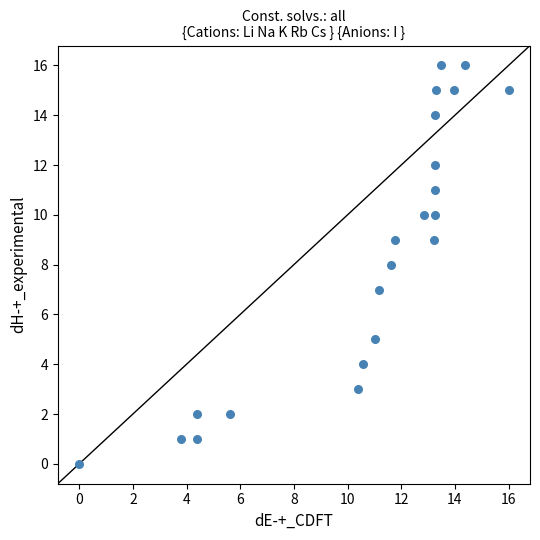

What is the range of Y values (max minus min)?

16